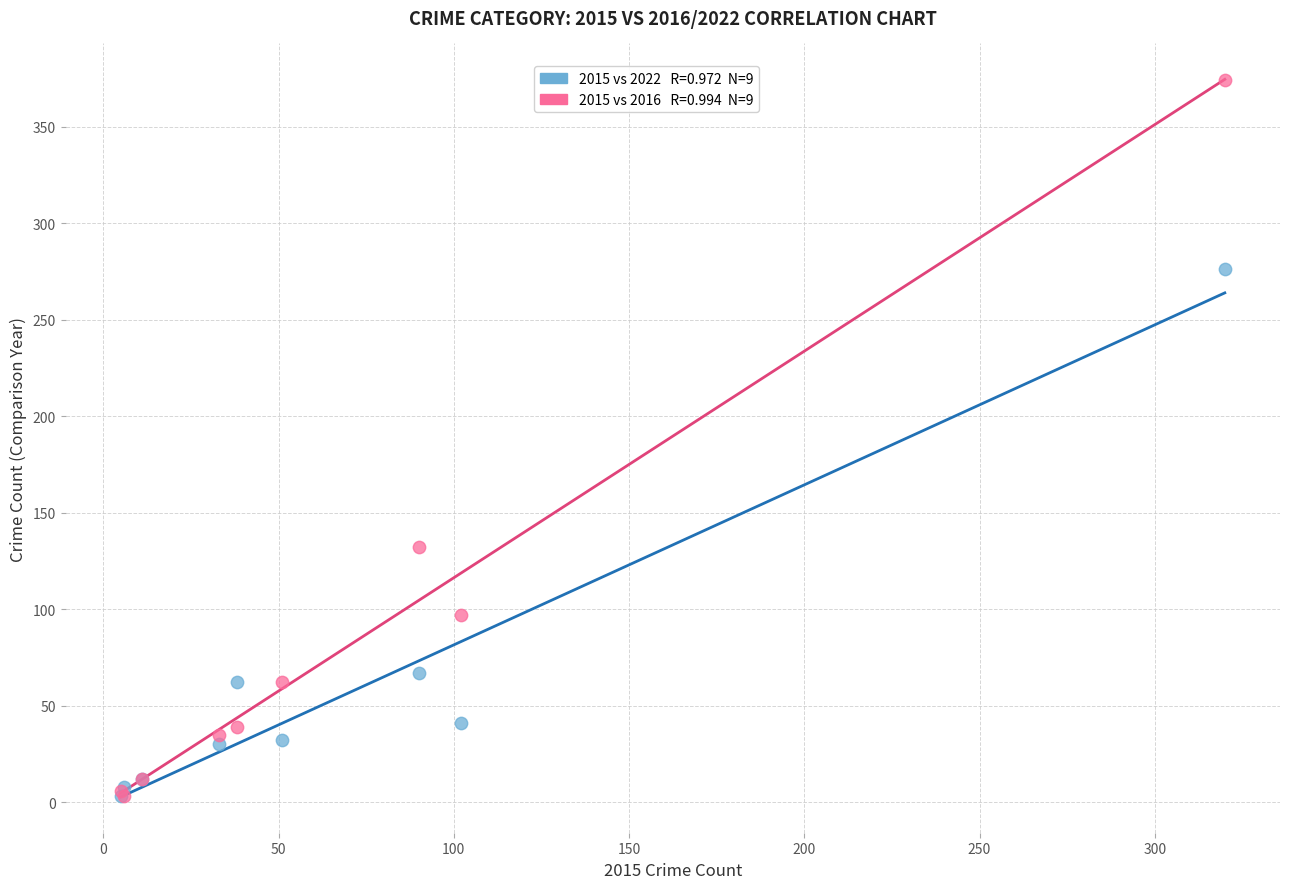

Across all series, what Y value is closest to 188?

132